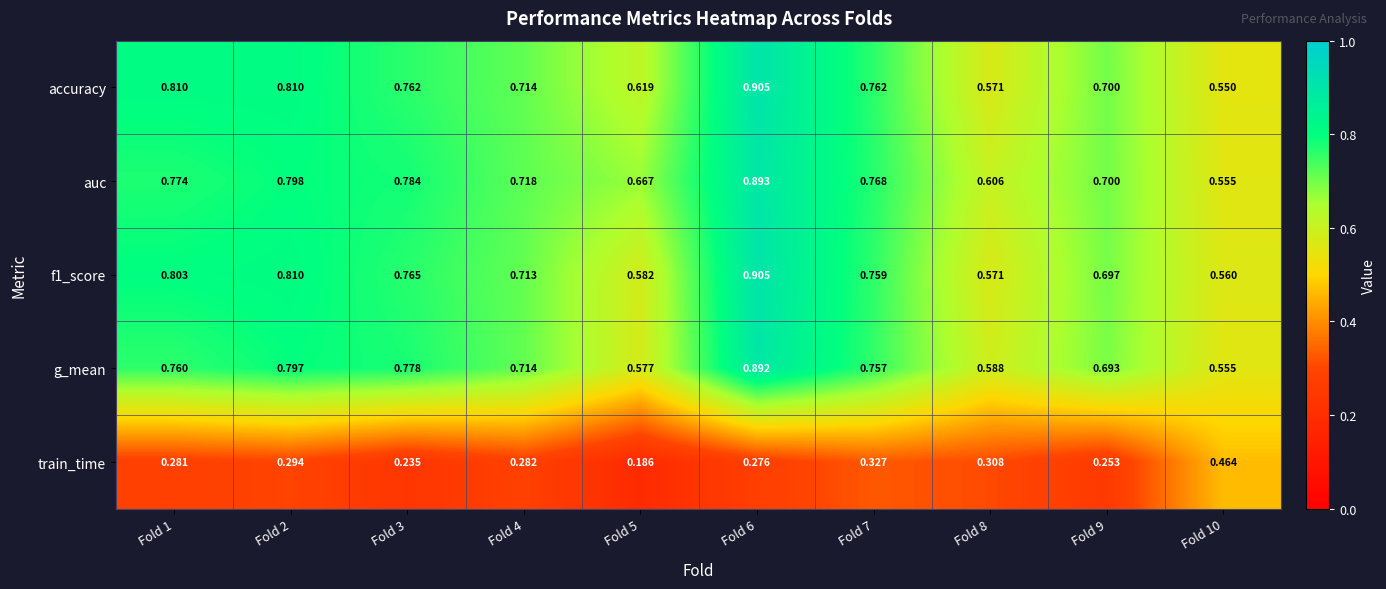

Which series changed the most between Fold 3 and Fold 4?

auc